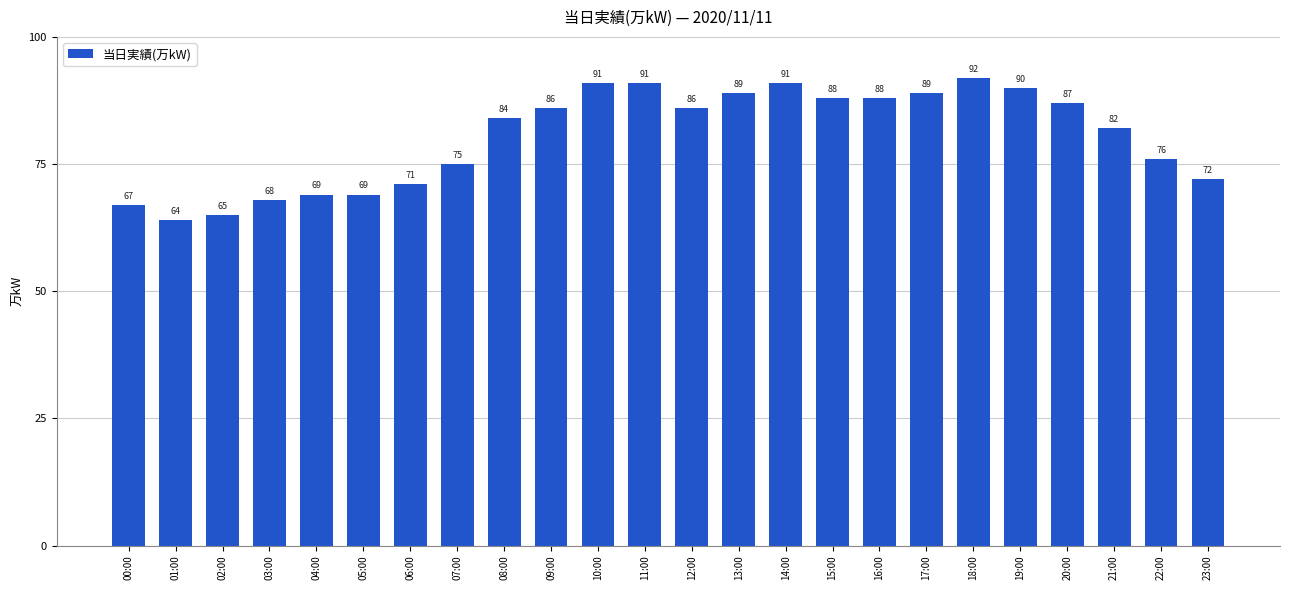

What is the change in value from 03:00 to 16:00?

+20